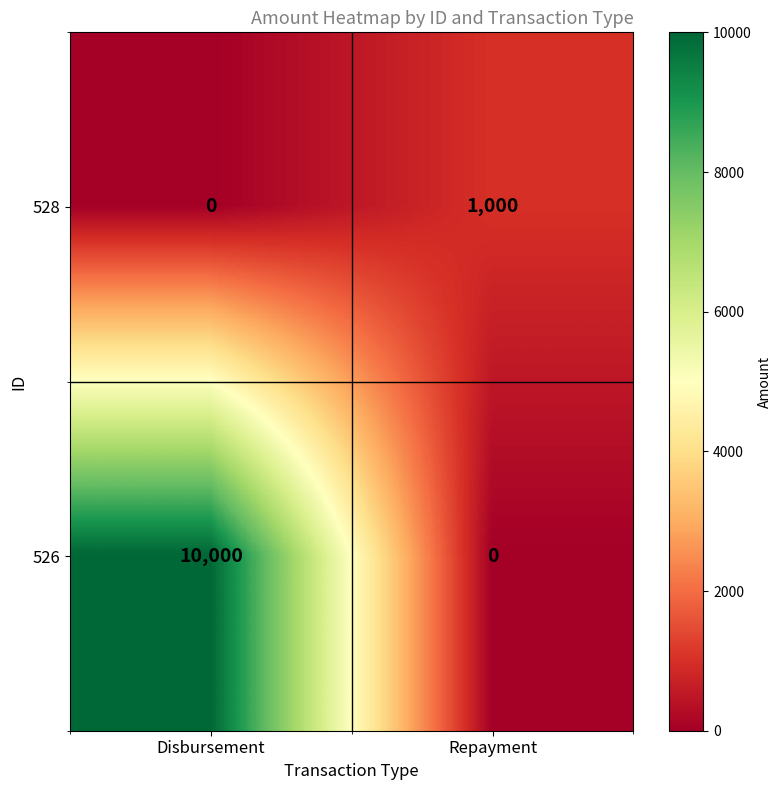

Rank the series at Disbursement from lowest to highest value.

528, 526